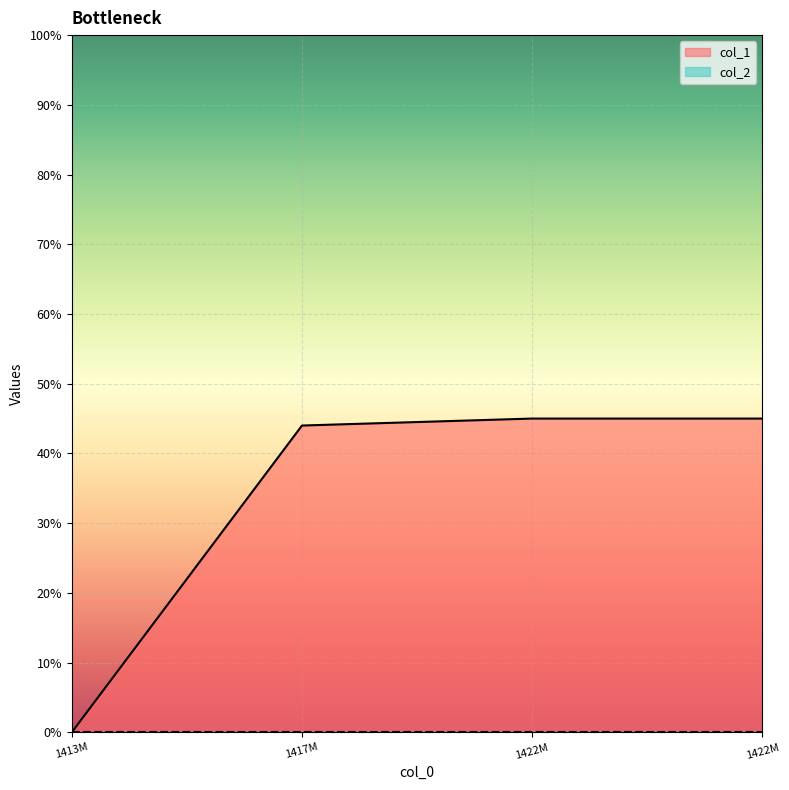

What is the difference between the maximum and minimum values?

45